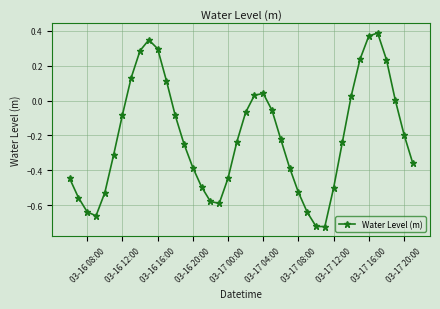

True or false: there are more than 0 points higher than both neighbors.

True